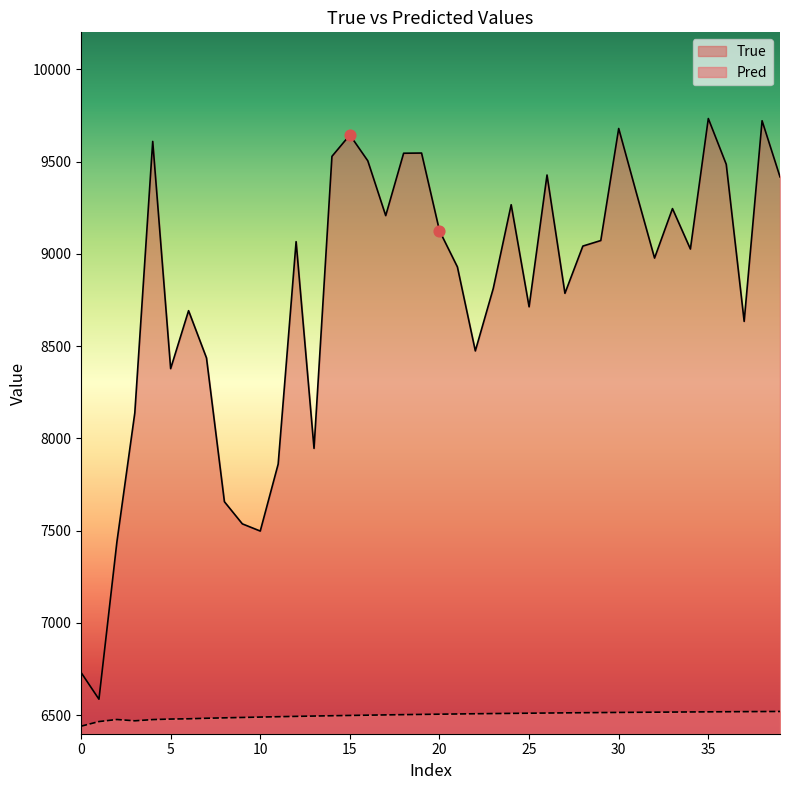

At which category is the sum across all series the highest?

35